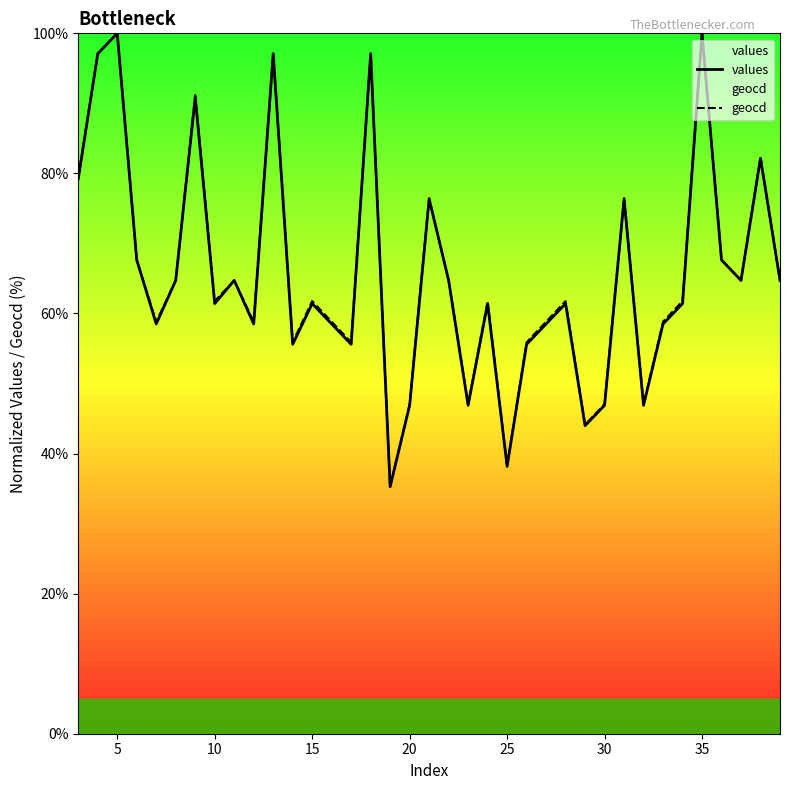

The value of geocd at 25 is 13.2. True or false?

False